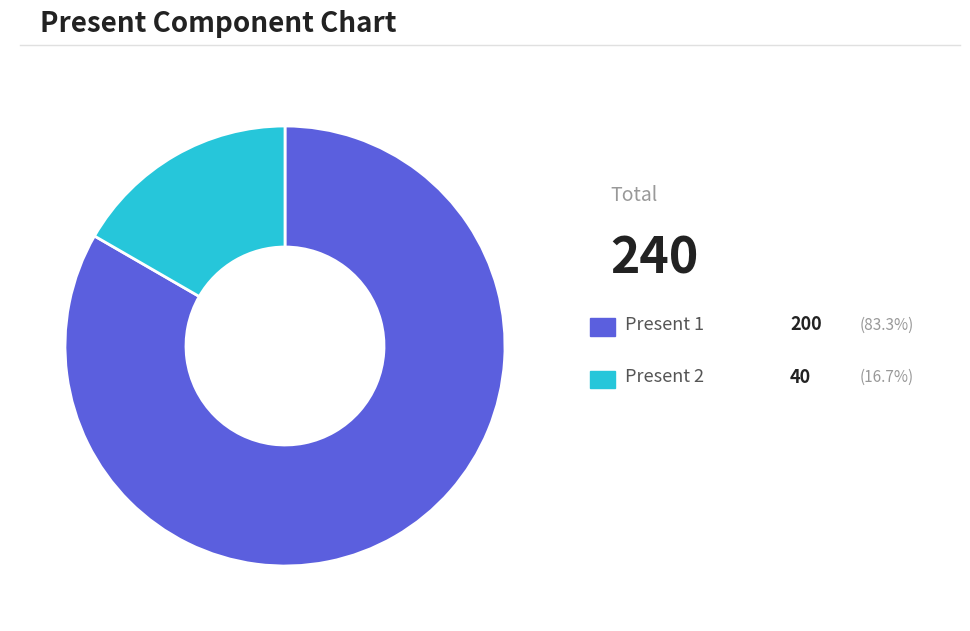

Is there any slice that represents more than half of the pie?

Yes